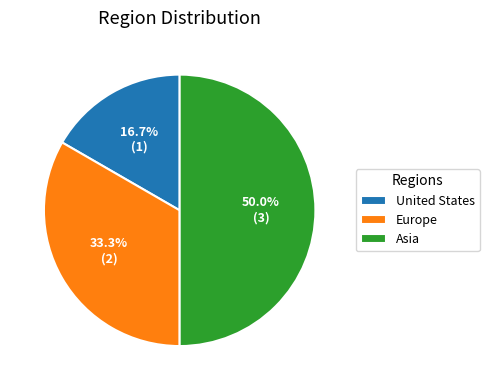

Count the number of slices in the pie.

3